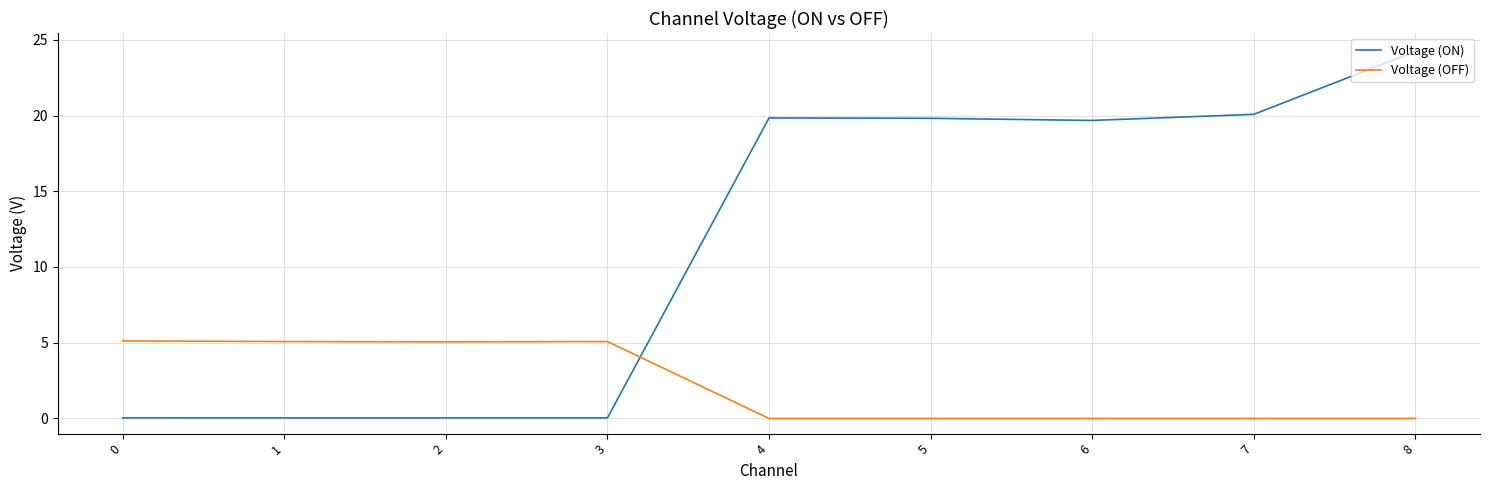

Which category has the highest value across all series?

8